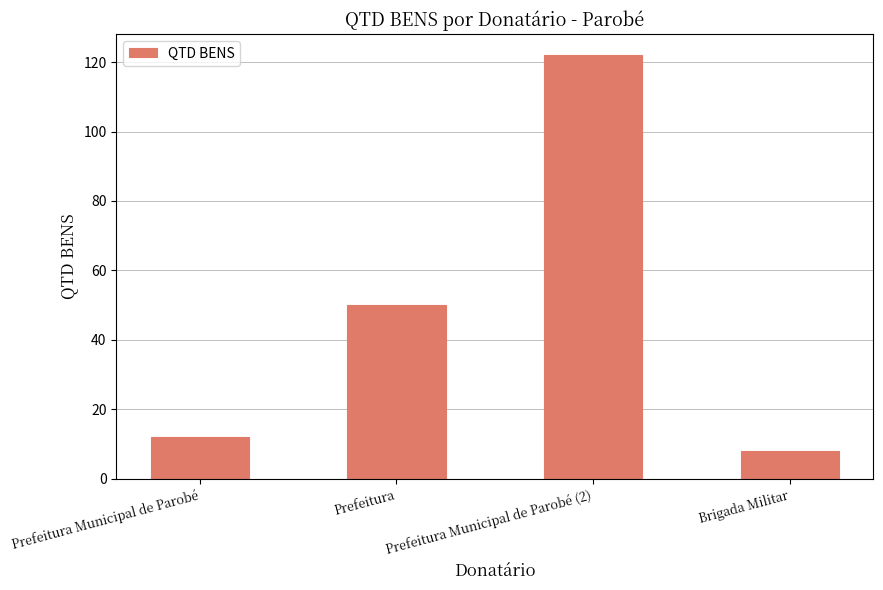

Rank the categories by value from highest to lowest.

Prefeitura Municipal de Parobé (2), Prefeitura, Prefeitura Municipal de Parobé, Brigada Militar